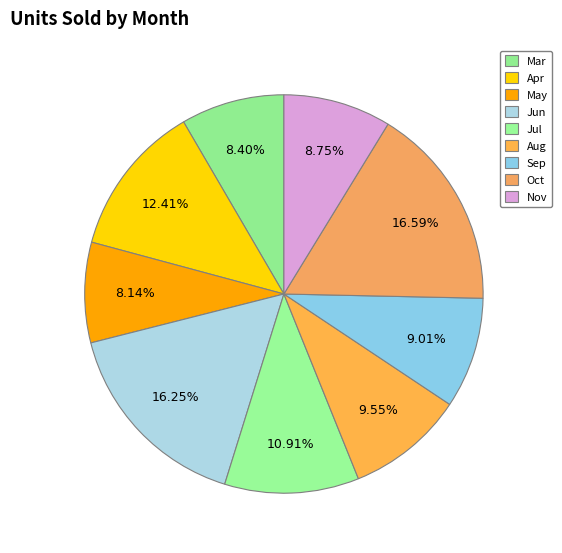

To the nearest percent, what portion does Jun represent?

16%